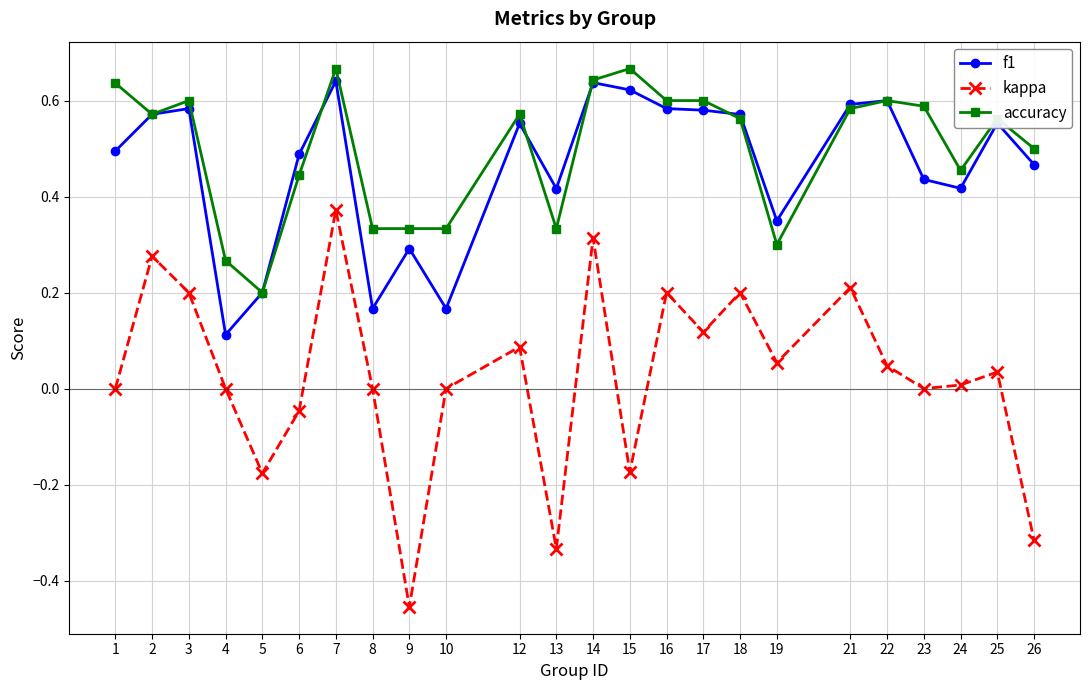

Which series changed the most between 21 and 23?

kappa